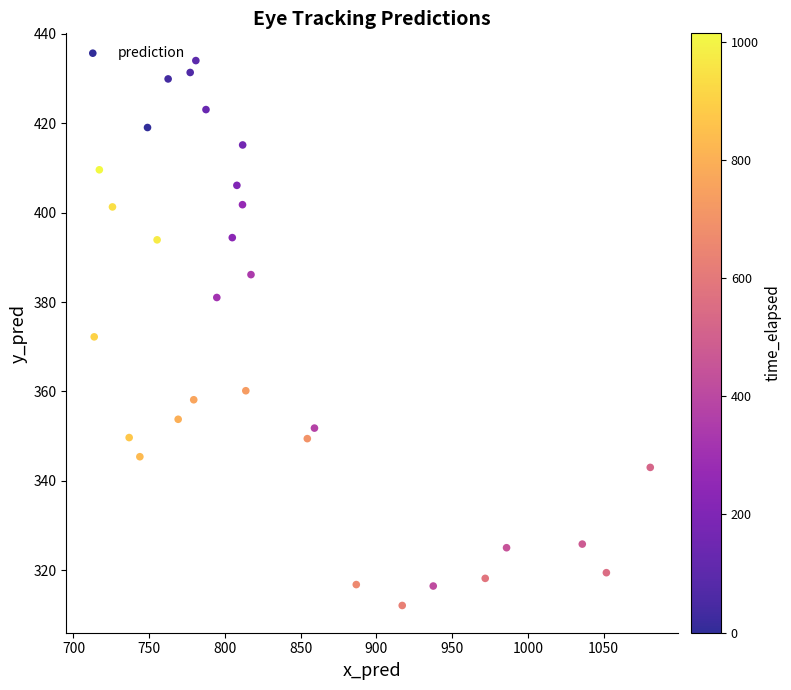

What is the range of Y values (max minus min)?

121.9